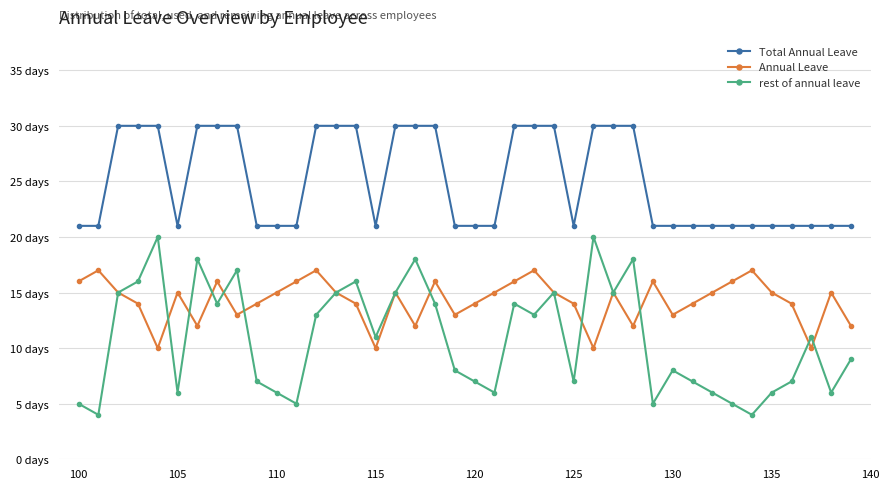

How many Annual Leave values are between 13 and 16?

28